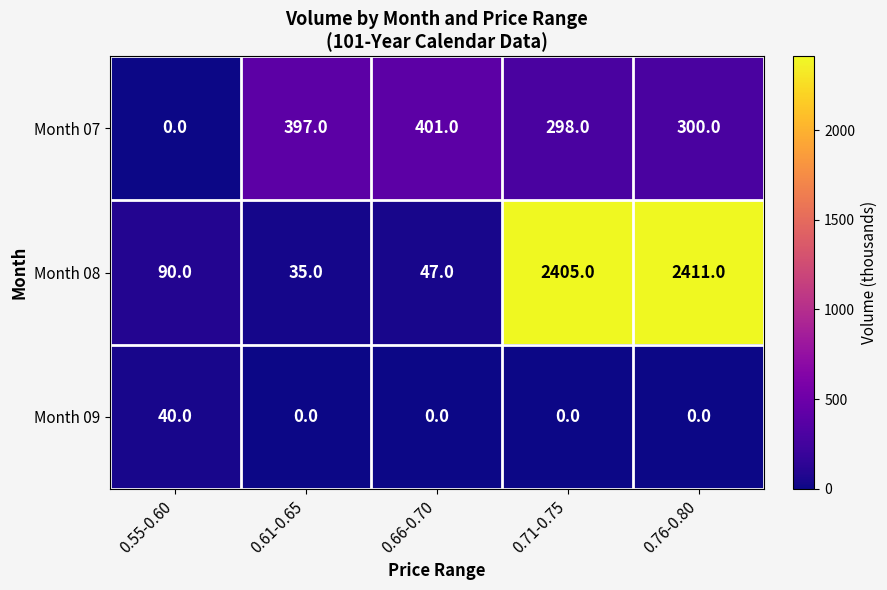

What is the sum of the Month 08 values at 0.55-0.60 and 0.66-0.70?

137